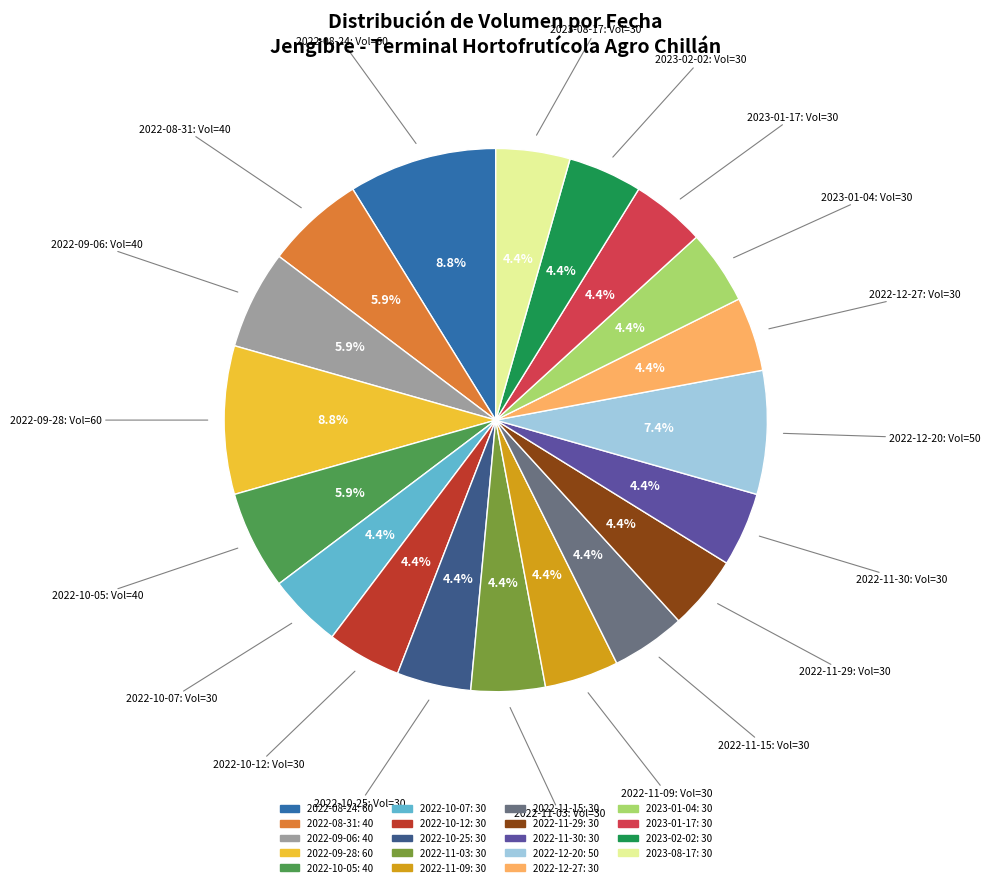

Is 2022-11-29: 30 the majority of the pie?

No